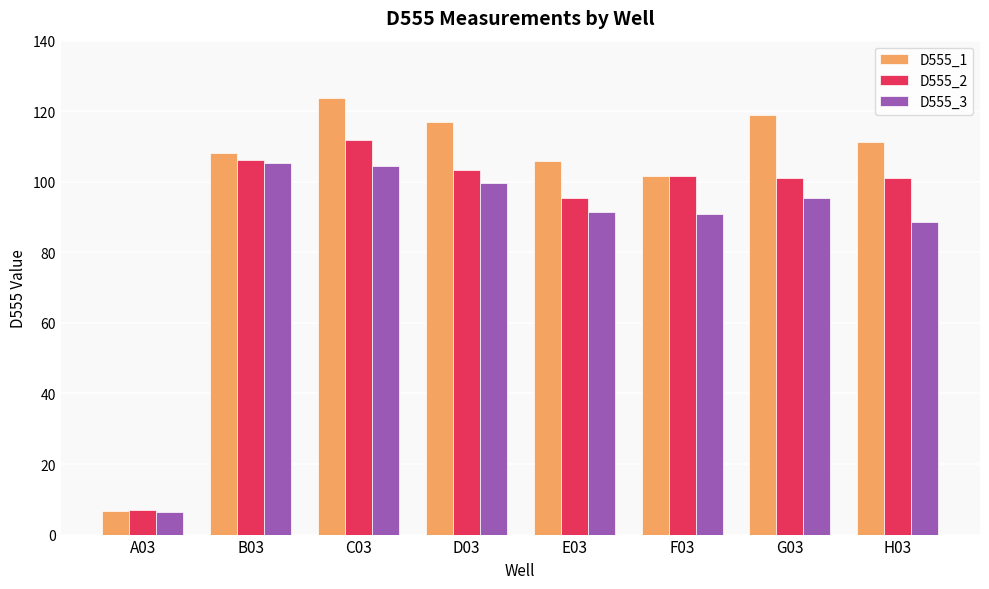

True or false: D555_1 has a value of 148.1 at F03.

False